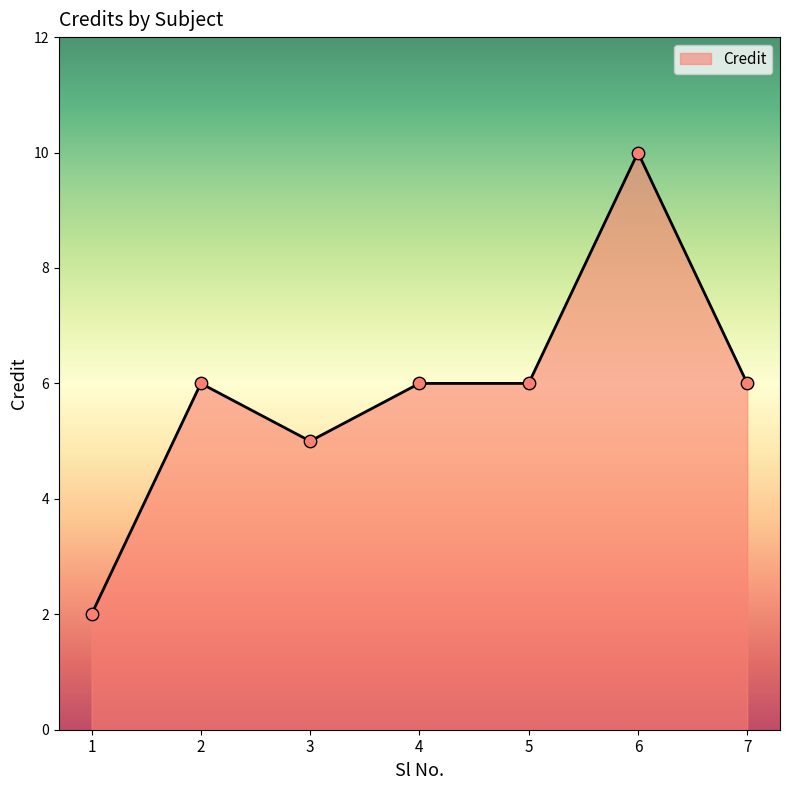

What is the ratio of the value at 6 to the value at 1?

5.0